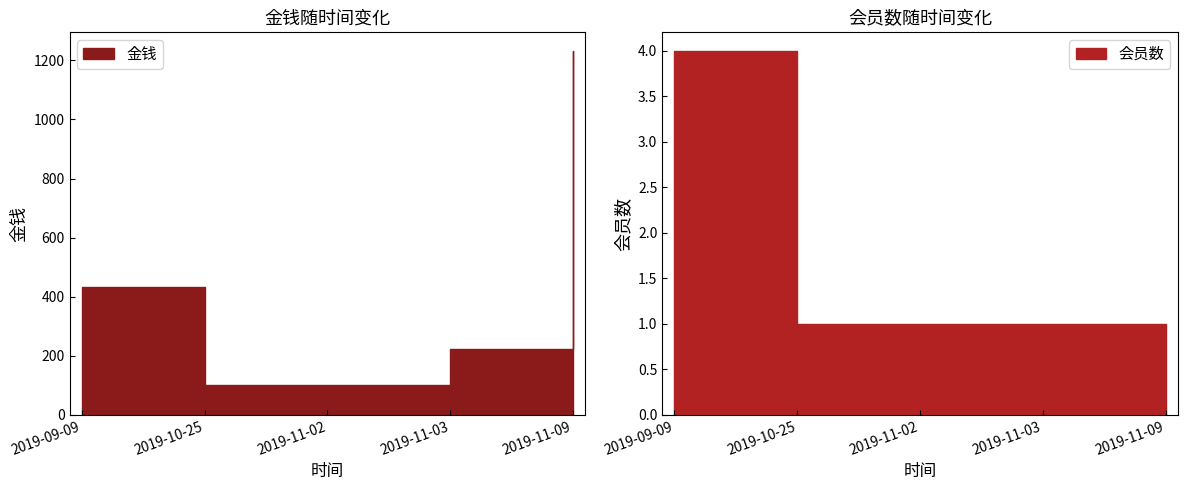

True or false: 会员数 and 金钱 cross at least once.

False